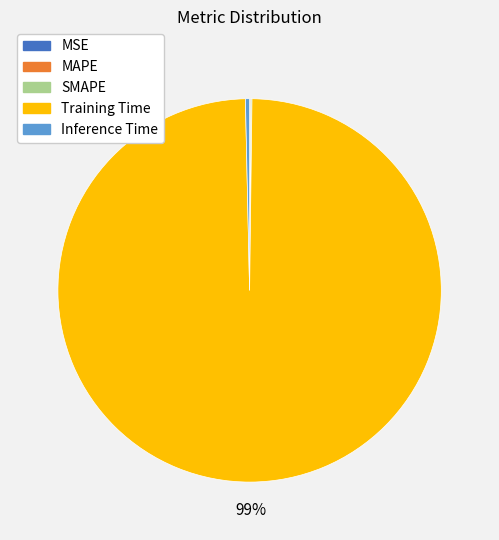

To the nearest percent, what is the average slice percentage?

20%